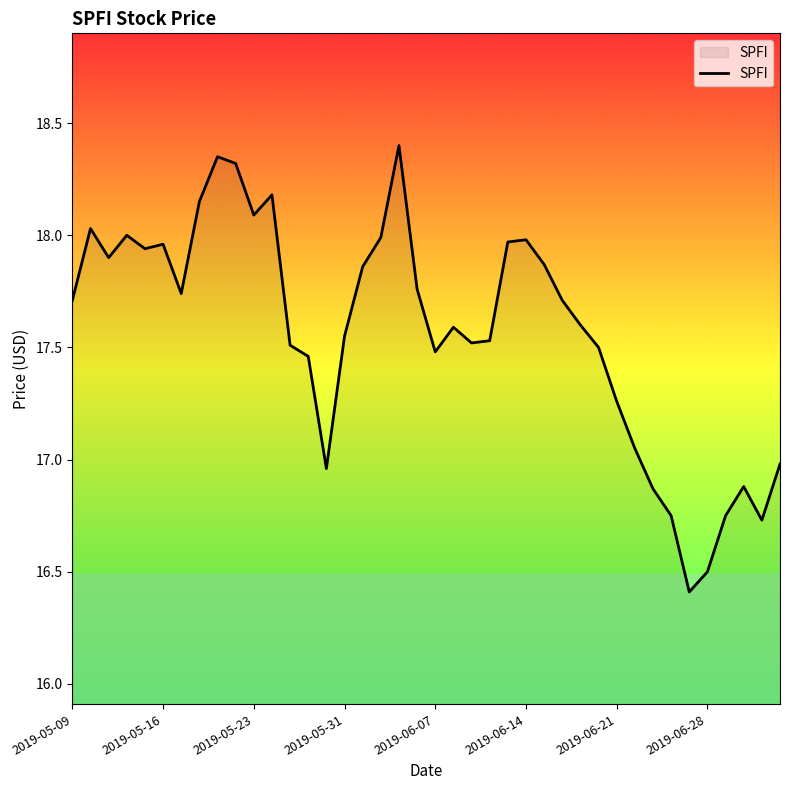

What is the minimum value shown in the chart?

16.4